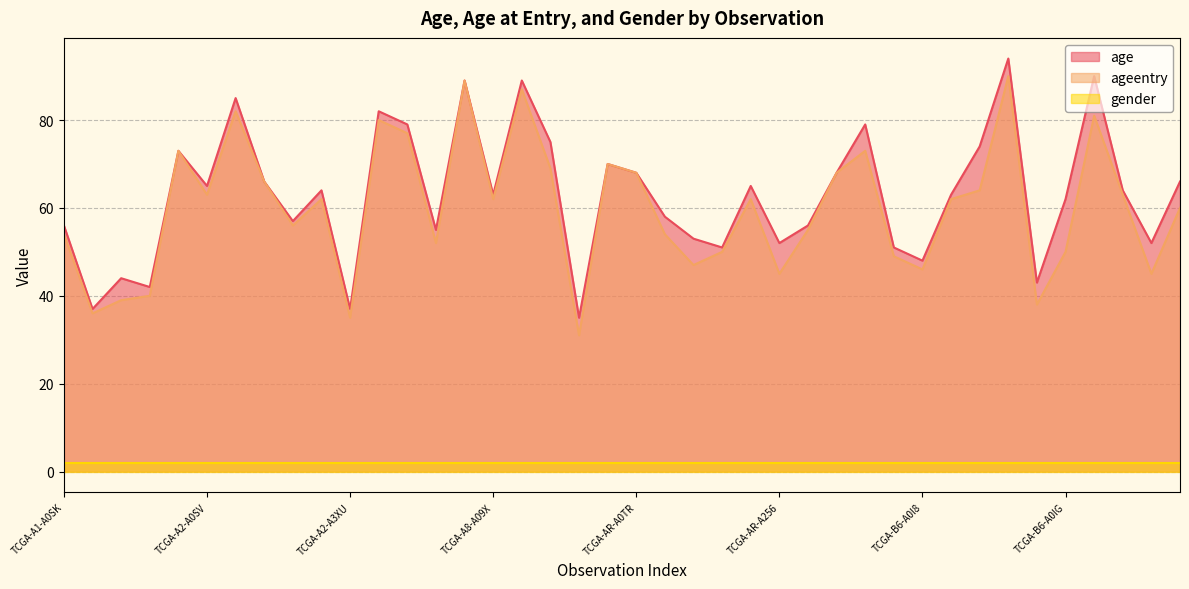

Which series has the largest range (max minus min)?

age